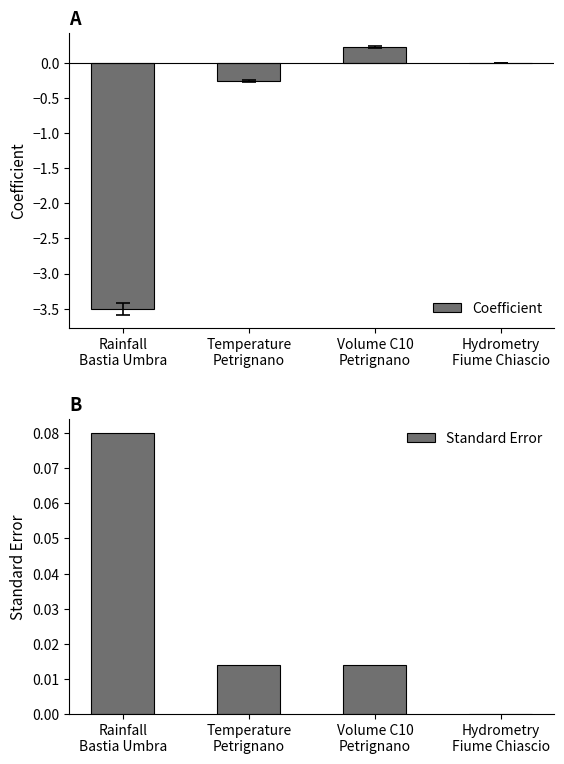

What is the highest value of the Standard Error series?

0.1